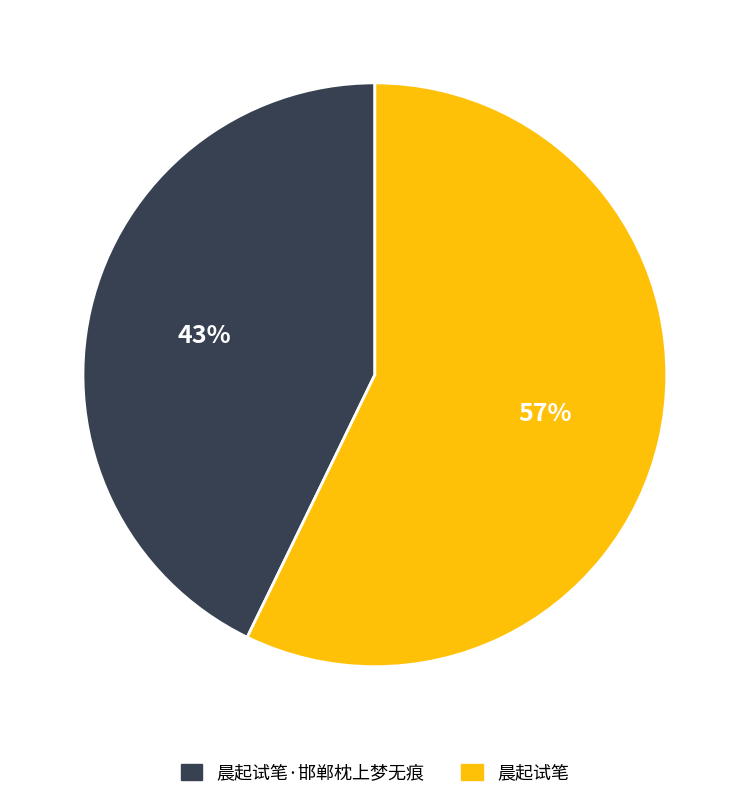

Combined, do 晨起试笔 and 晨起试笔·邯郸枕上梦无痕 account for over 50%?

Yes